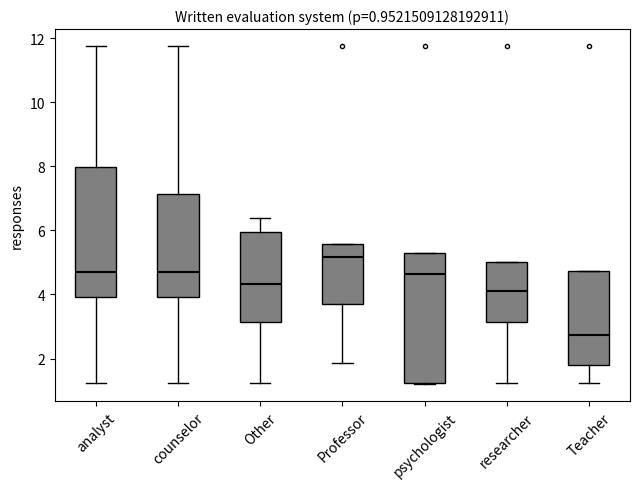

Which box's median line is the highest?

Professor